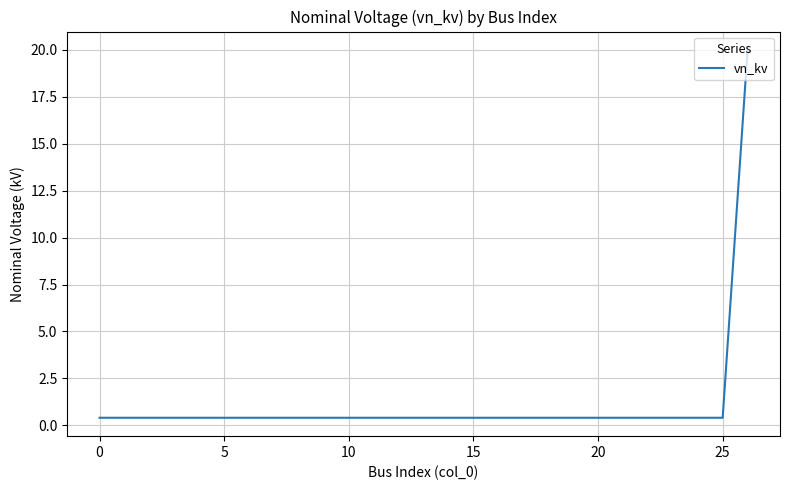

What is the difference between the maximum and minimum values?

19.6